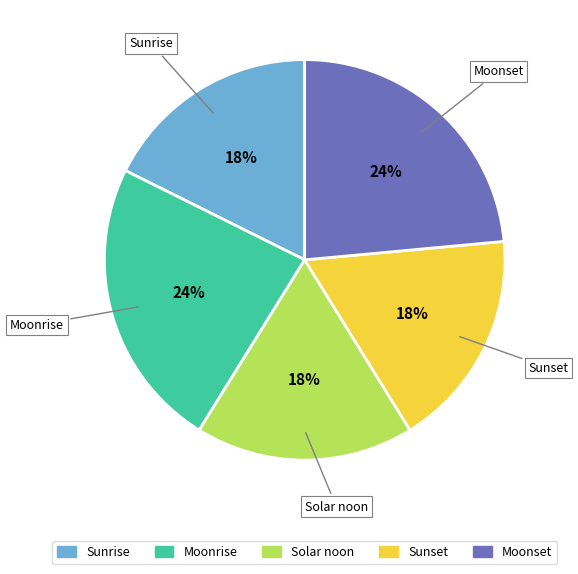

Does any single category account for the majority?

No